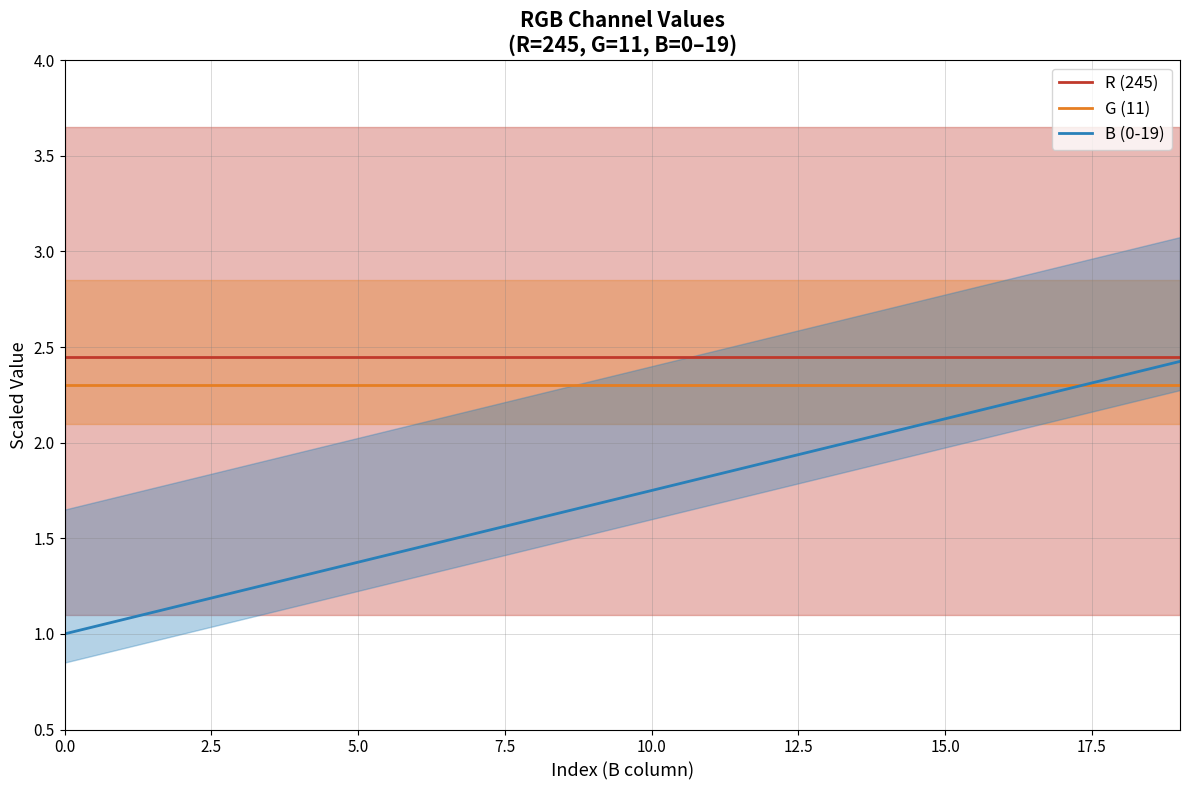

Which series has the largest total across all categories?

R (245)